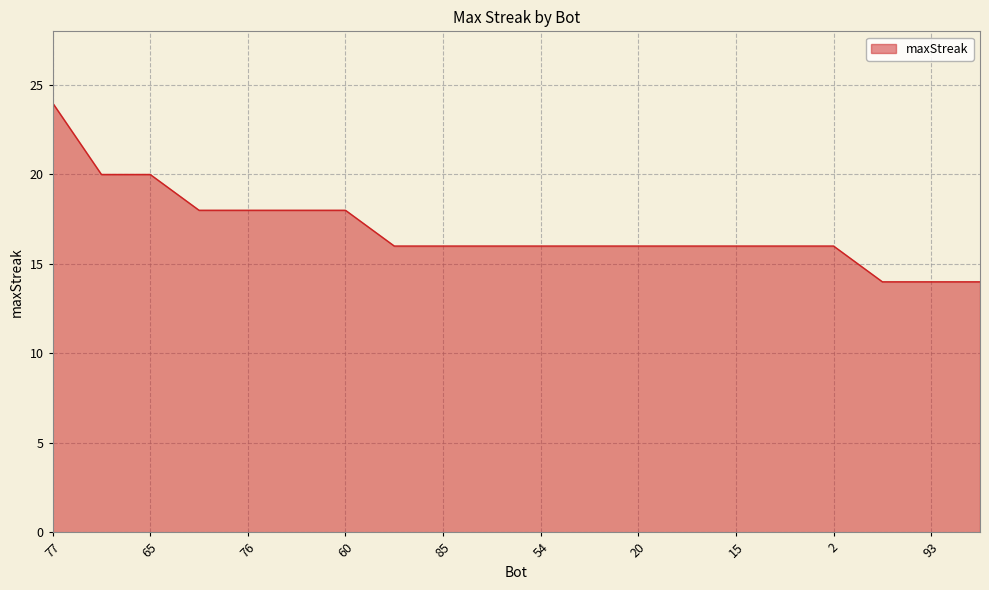

What is the difference between the maximum and minimum values?

10